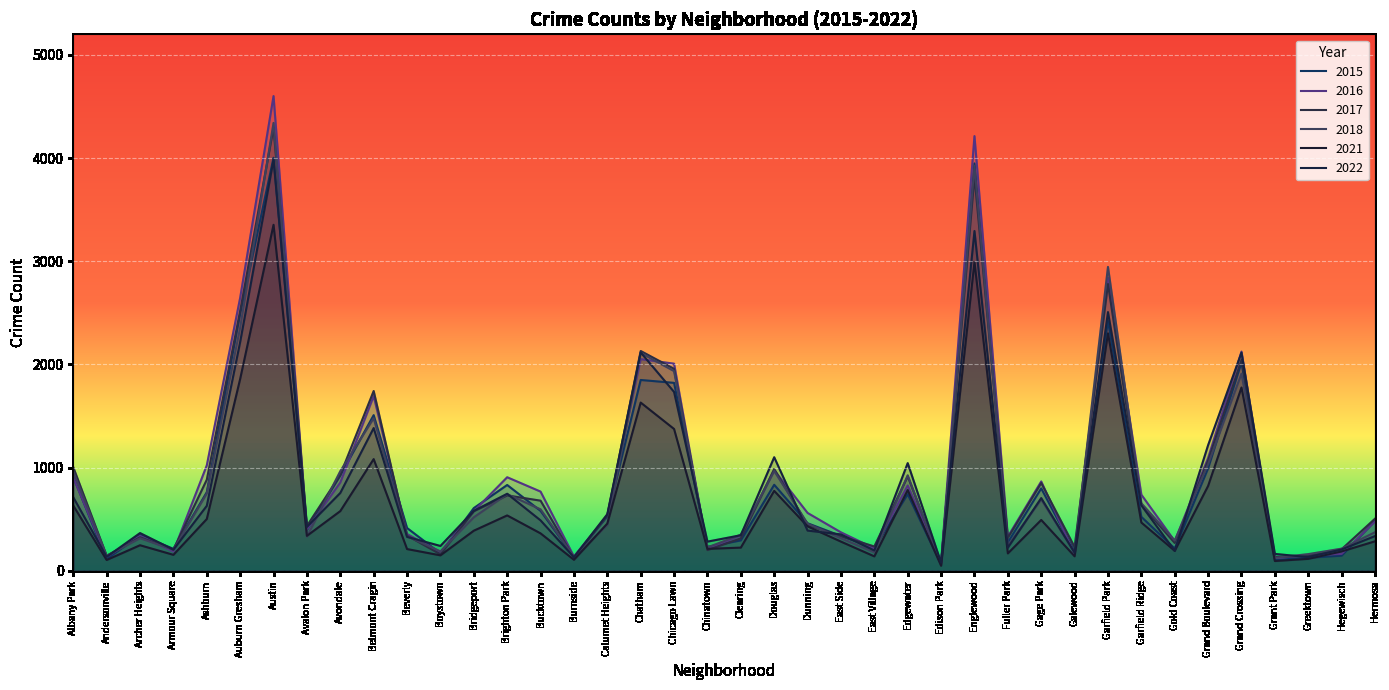

At which label does 2022 reach its minimum?

Edison Park